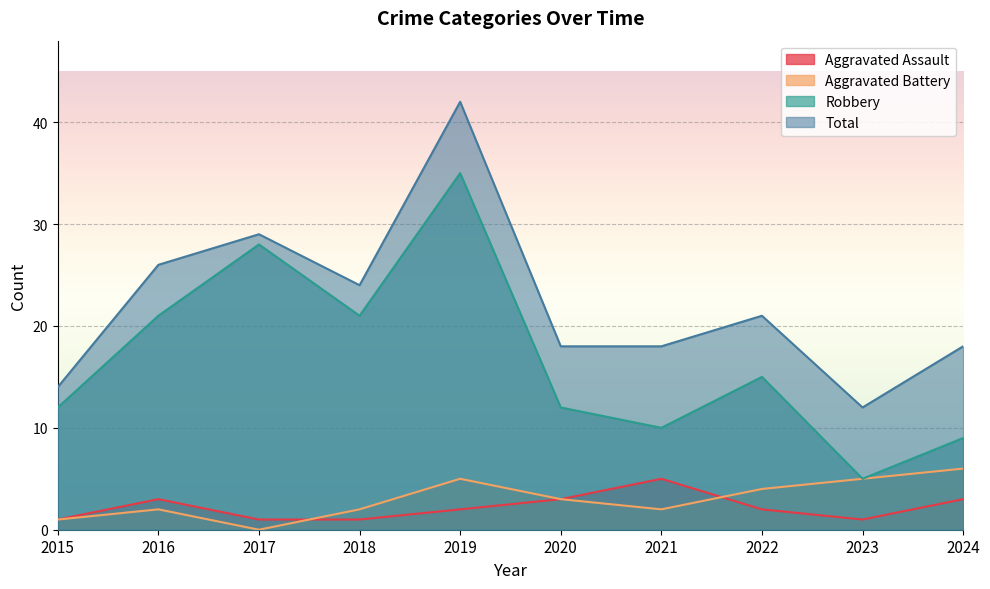

How many lines are shown in the chart?

4